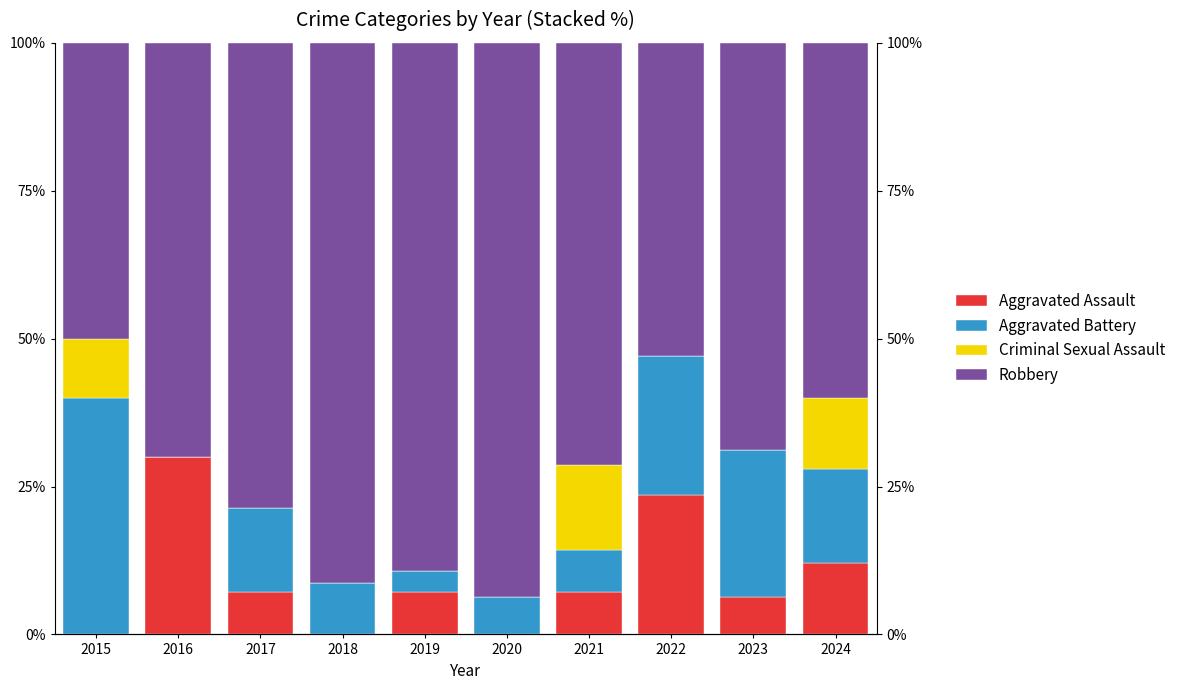

Reading left to right, list all the values displayed in this chart.

Aggravated Assault: 0.0	30.0	7.1	0.0	7.1	0.0	7.1	23.5	6.2	12.0
Aggravated Battery: 40.0	0.0	14.3	8.7	3.6	6.2	7.1	23.5	25.0	16.0
Criminal Sexual Assault: 10.0	0.0	0.0	0.0	0.0	0.0	14.3	0.0	0.0	12.0
Robbery: 50.0	70.0	78.6	91.3	89.3	93.8	71.4	52.9	68.8	60.0